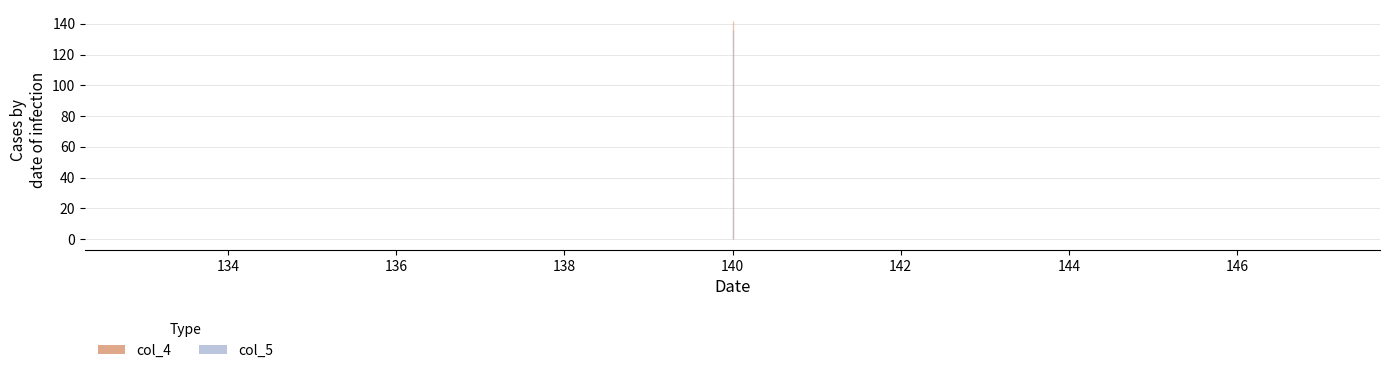

What is the total value across all series at 140?

278